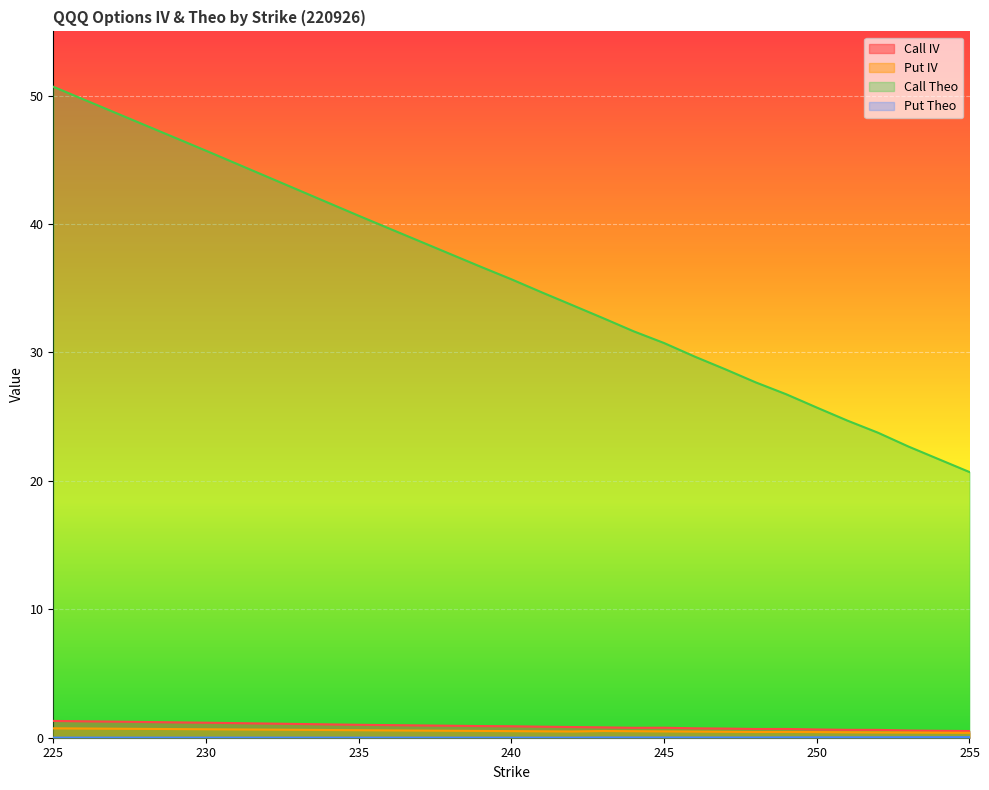

Does the chart display data point markers on the line(s)?

No